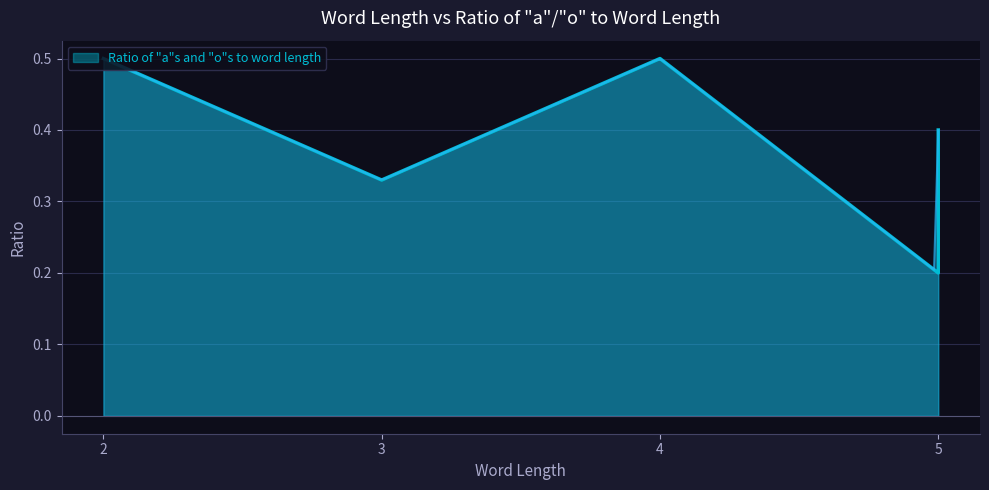

True or false: there are more than 0 points higher than both neighbors.

True